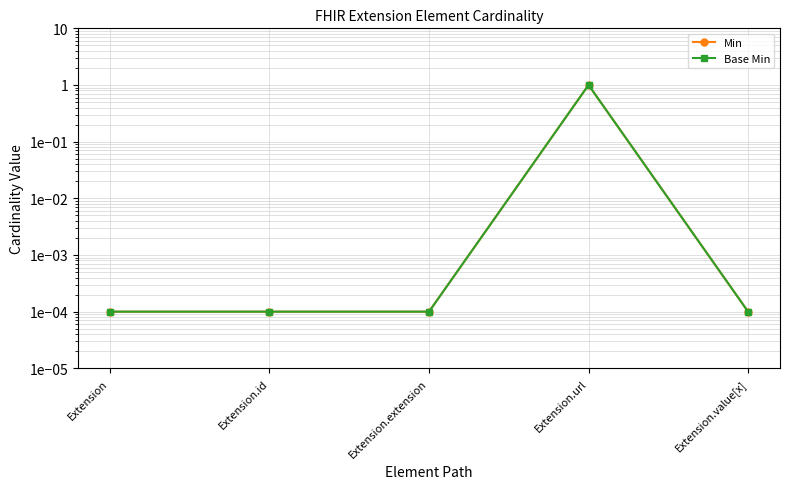

At which category is the sum across all series the highest?

Extension.url